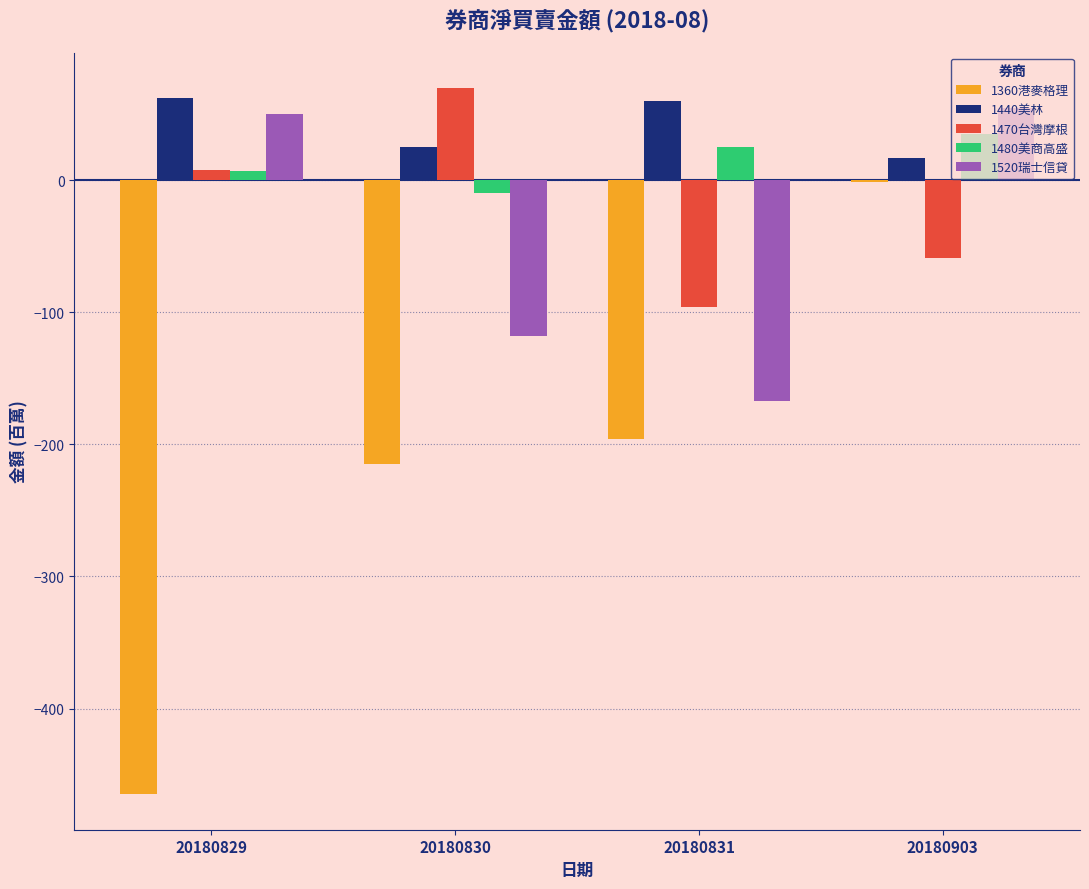

What is the sum of the 1520瑞士信貸 values at 20180831 and 20180829?

-117.3